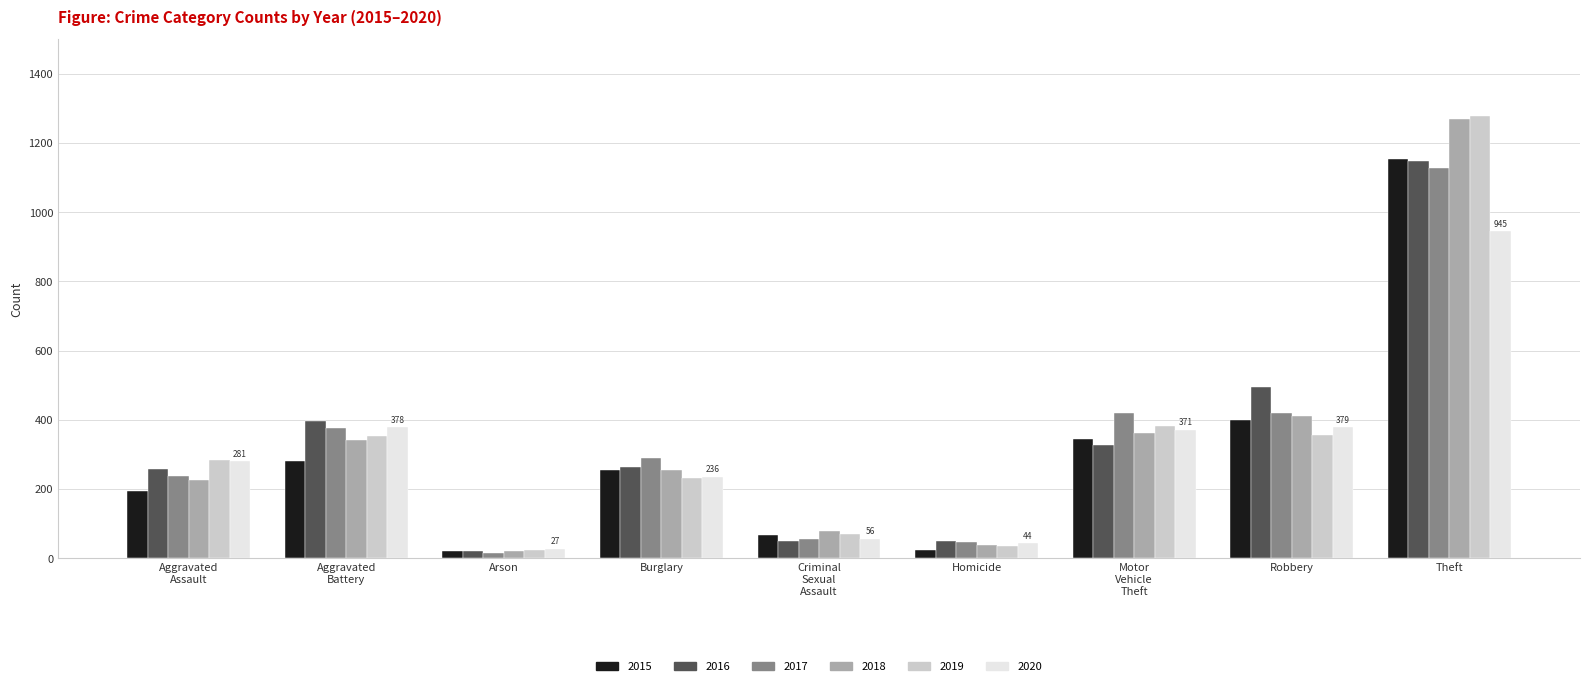

At how many categories does at least one series exceed 125?

6